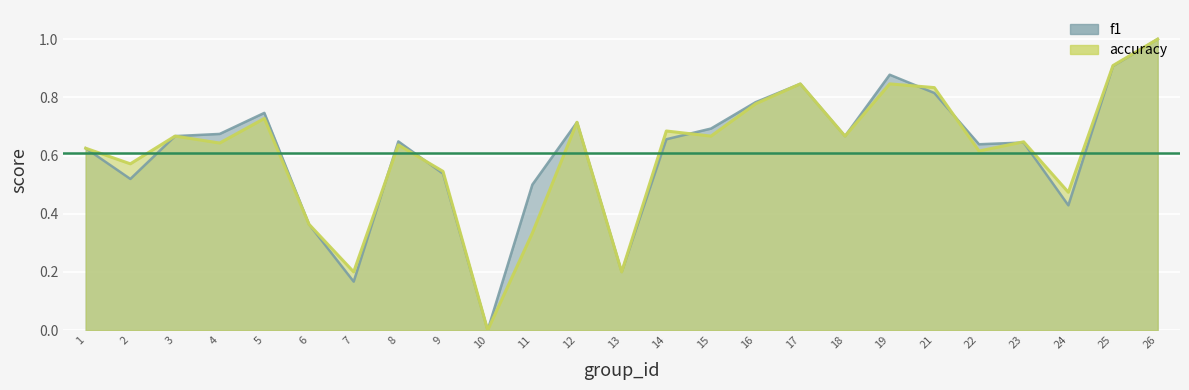

True or false: accuracy has more than 0 interior local peaks.

True